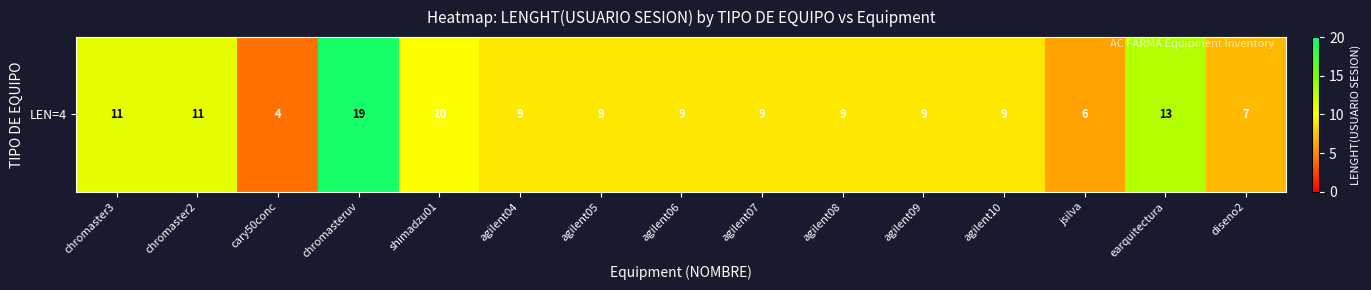

What is the ratio of the value at chromasteruv to the value at agilent10?

2.1